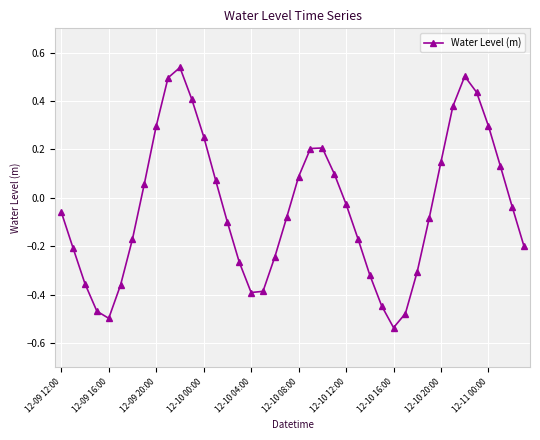

How many values are above zero?

17